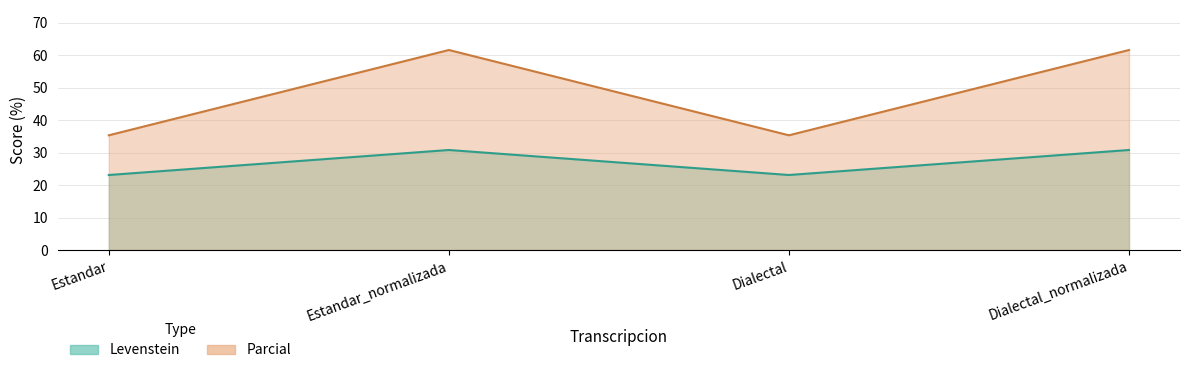

Is the value of Parcial at Estandar_normalizada greater than the value of Levenstein at Dialectal_normalizada?

Yes